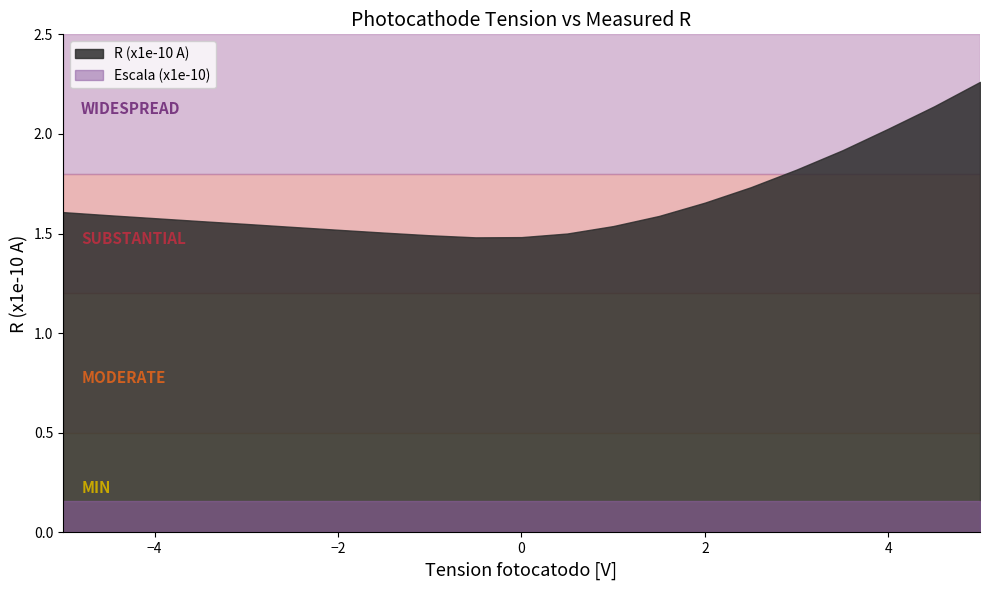

True or false: Escala (x1e-10) and R (x1e-10 A) intersect in this chart.

False